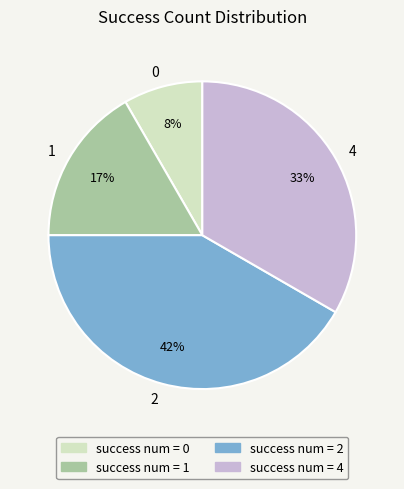

What is the ratio of the value at 1 to the value at 2?

0.4